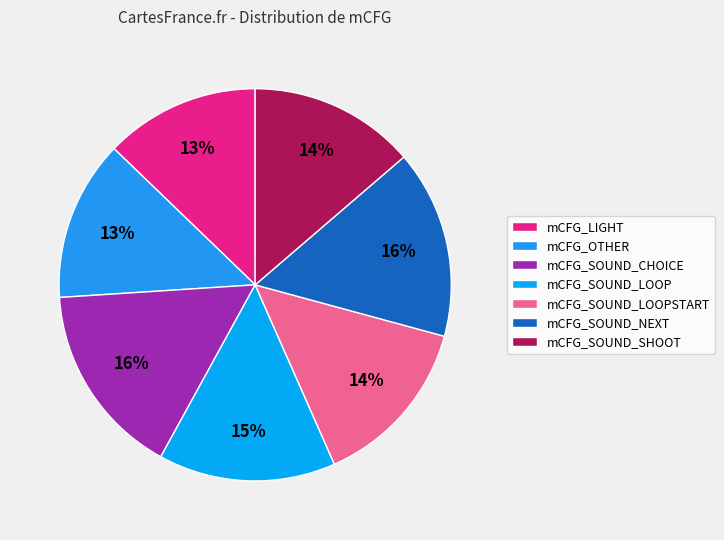

What is the largest slice in the pie chart?

mCFG_SOUND_CHOICE